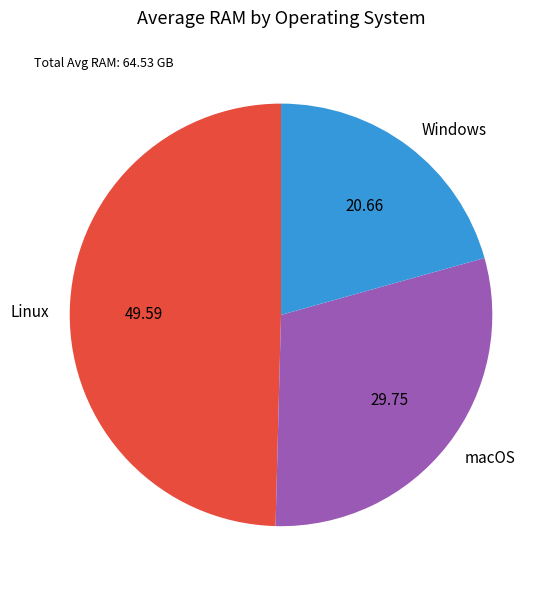

True or false: Windows accounts for 21% of the total.

True